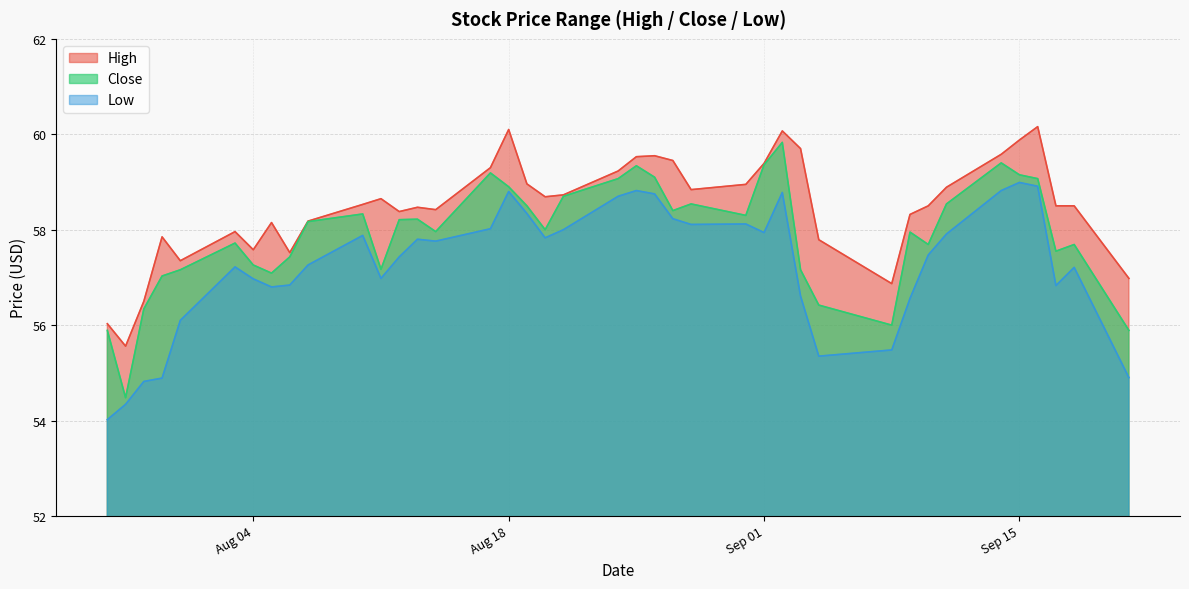

Does the chart have visible grid lines?

Yes